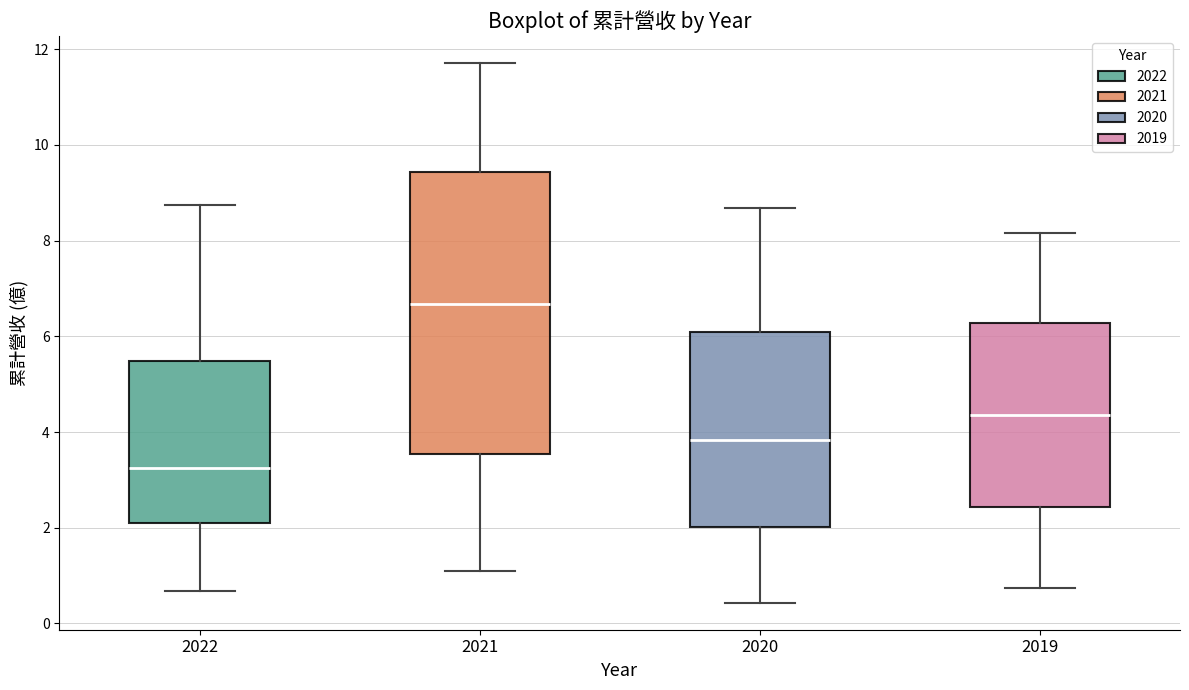

Reading left to right, read every box against the y-axis: the position of its median line, the range the box covers, and the ends of its whiskers. The values are not printed on the chart, so give them approximately, as read against the axis.

2022: median 3.2, box 2.0 to 5.4, whiskers 0.6 to 8.8
2021: median 6.6, box 3.6 to 9.4, whiskers 1.0 to 11.8
2020: median 3.8, box 2.0 to 6.0, whiskers 0.4 to 8.6
2019: median 4.4, box 2.4 to 6.2, whiskers 0.8 to 8.2